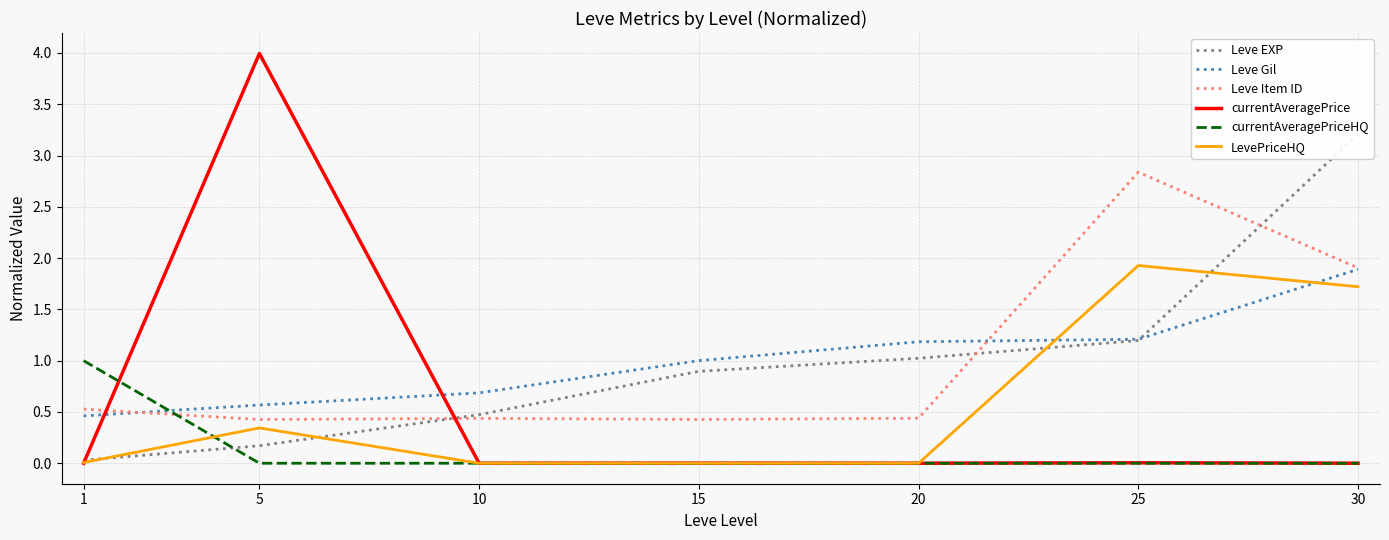

How many lines are shown in the chart?

6